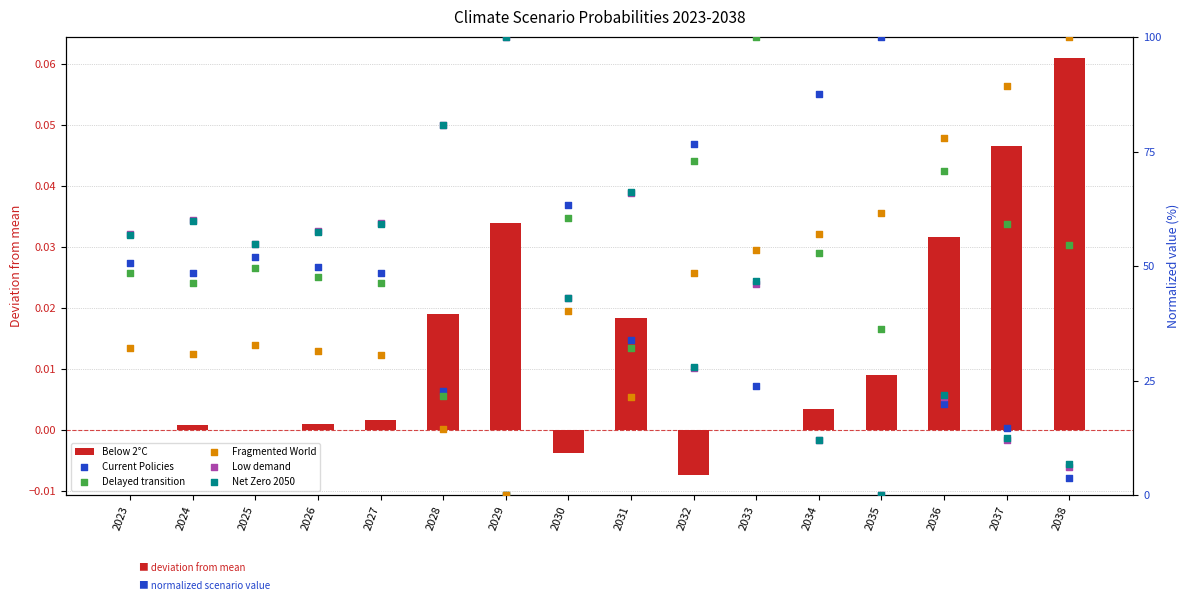

Which series reaches the maximum Y coordinate?

Current Policies